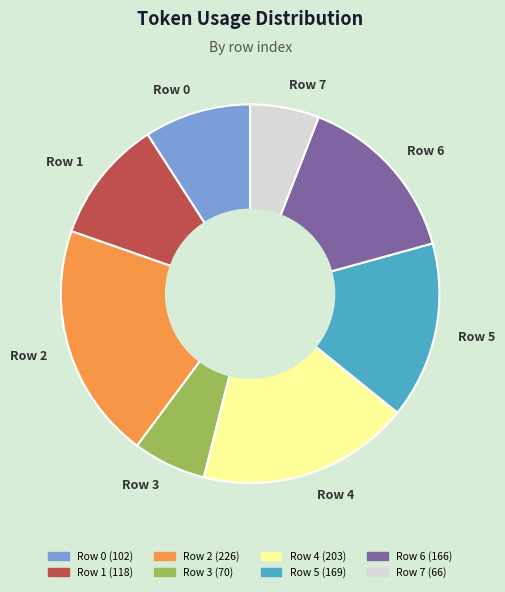

How many slices are in this pie chart?

8